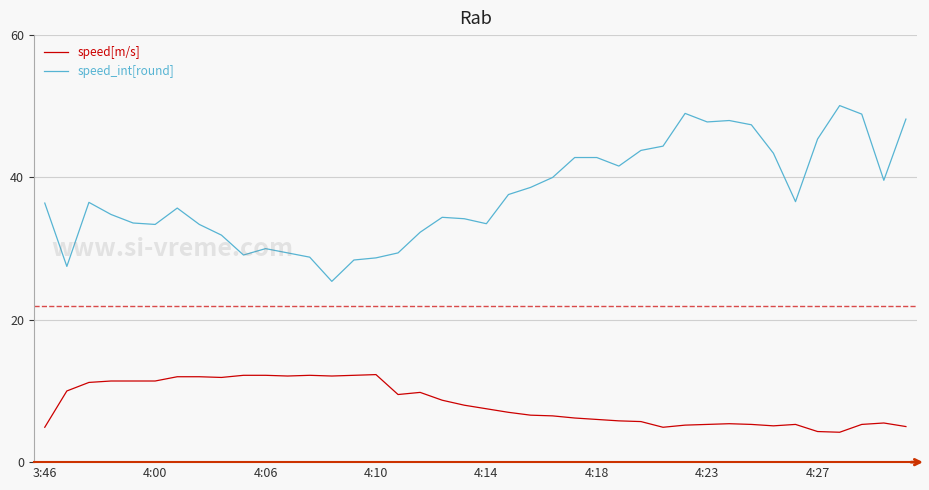

What is the maximum value shown in the chart?

50.1